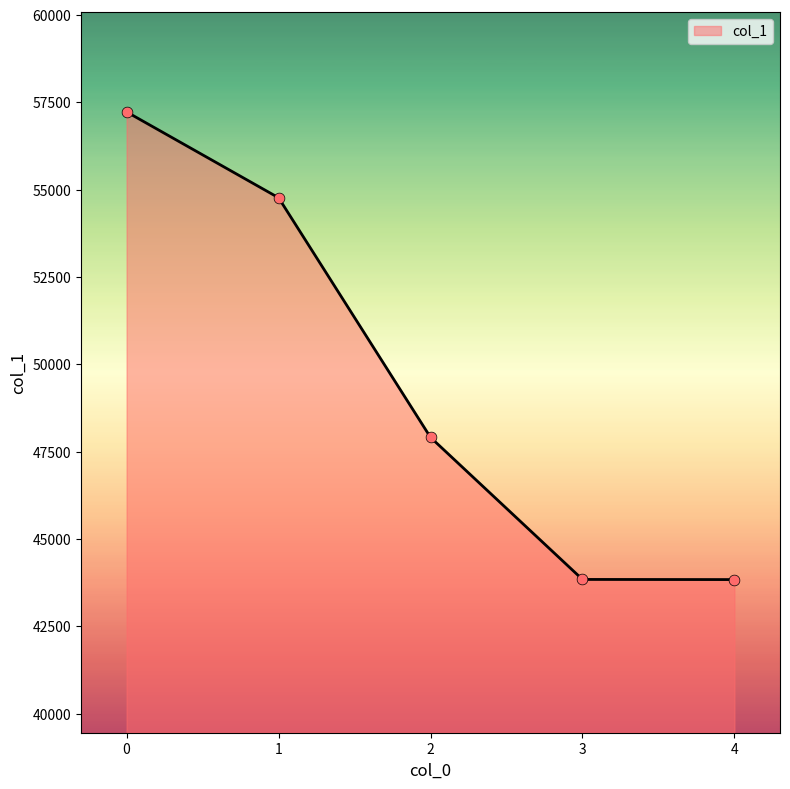

Approximately how many times larger is the value at 1 compared to 0?

1.0